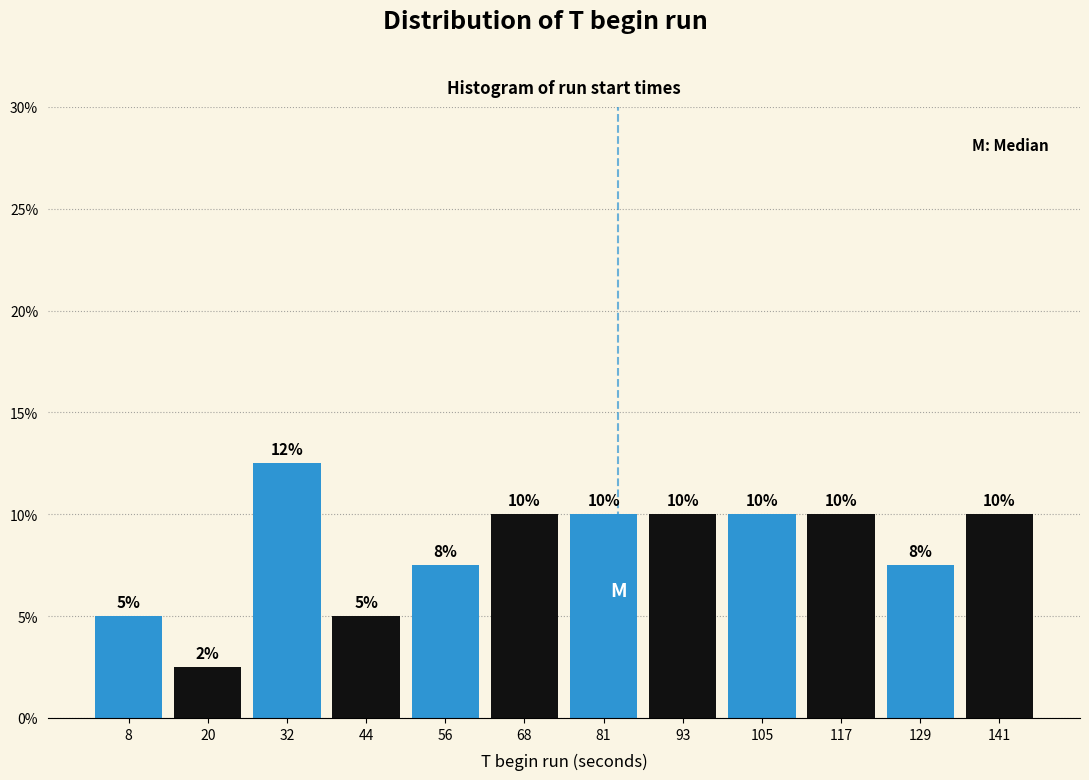

Which range on the x-axis has the tallest bar?

26 to 38